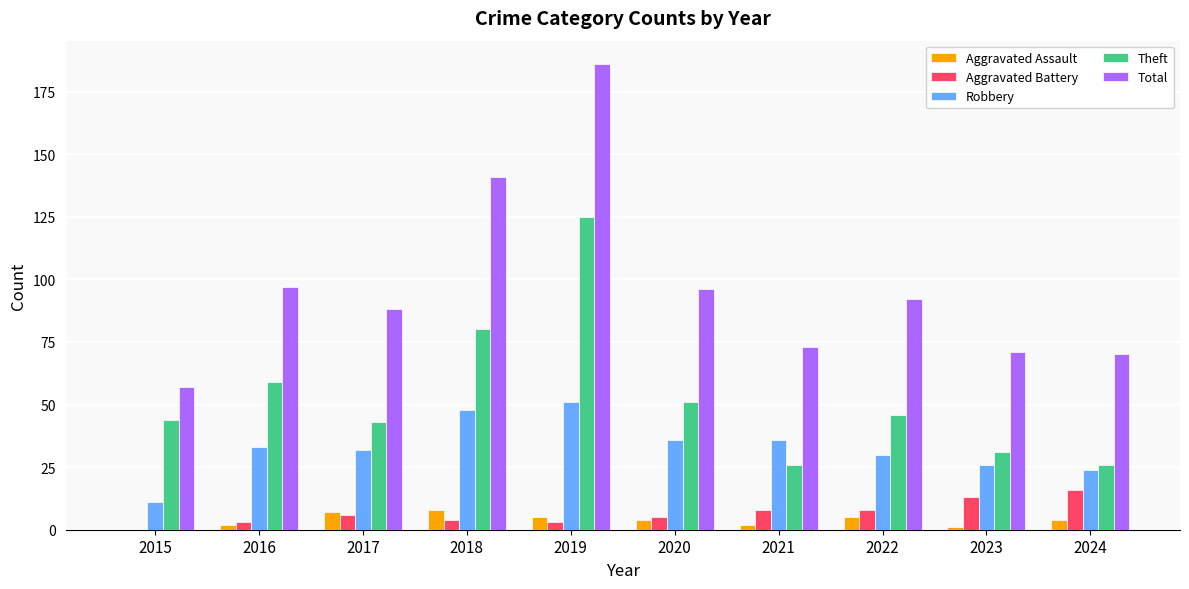

What is the approximate value of Robbery at 2022?

30